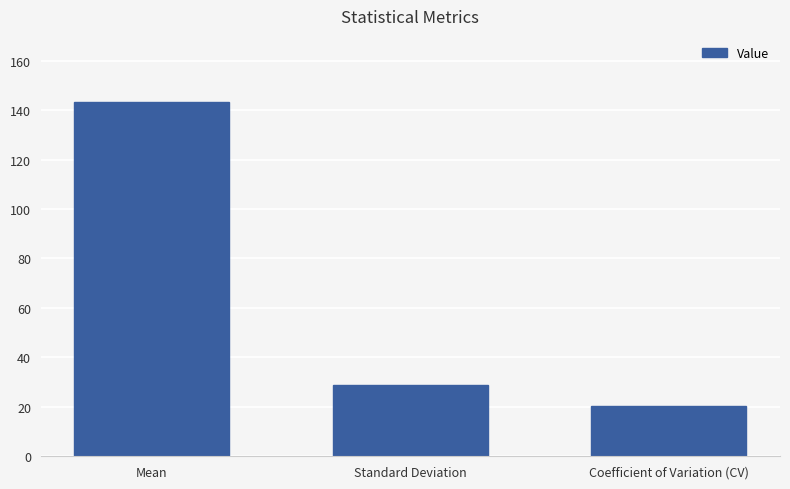

Where is the data nearest to the value 81?

Standard Deviation